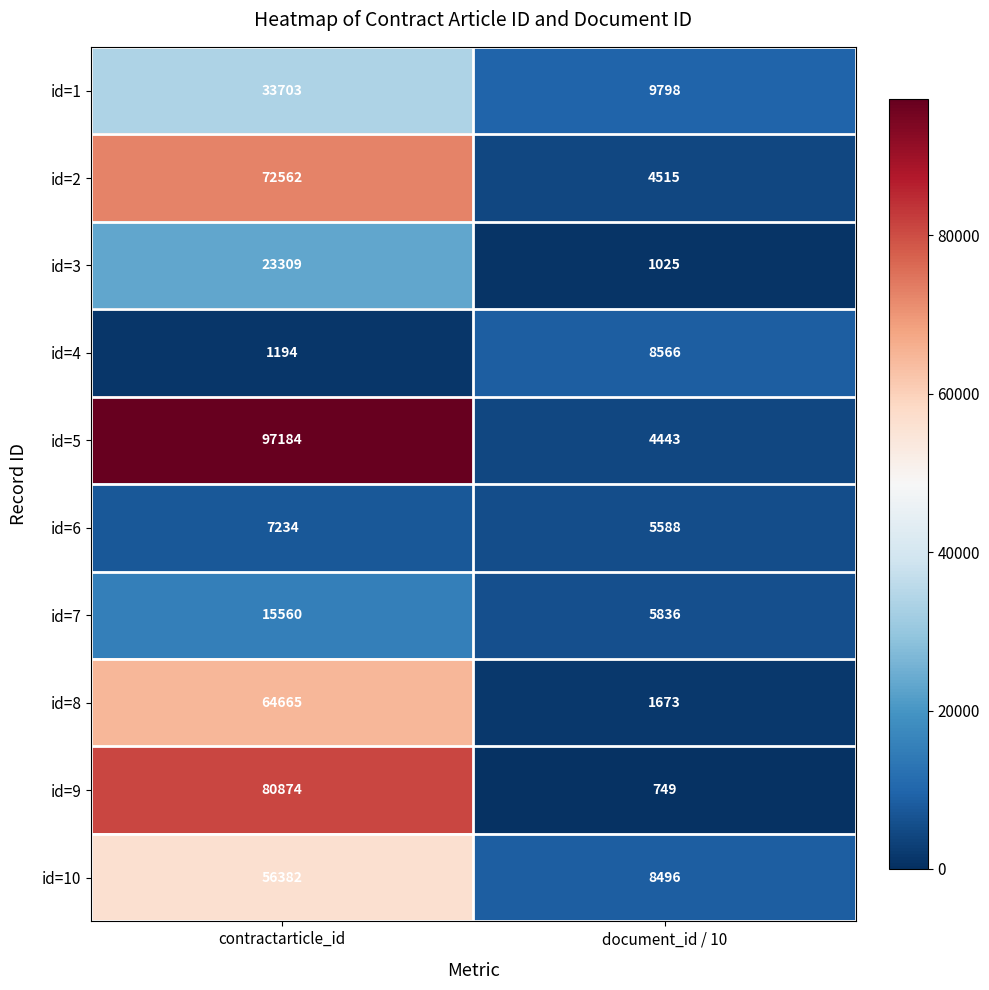

Is the value of id=1 at contractarticle_id greater than the value of id=6 at contractarticle_id?

Yes